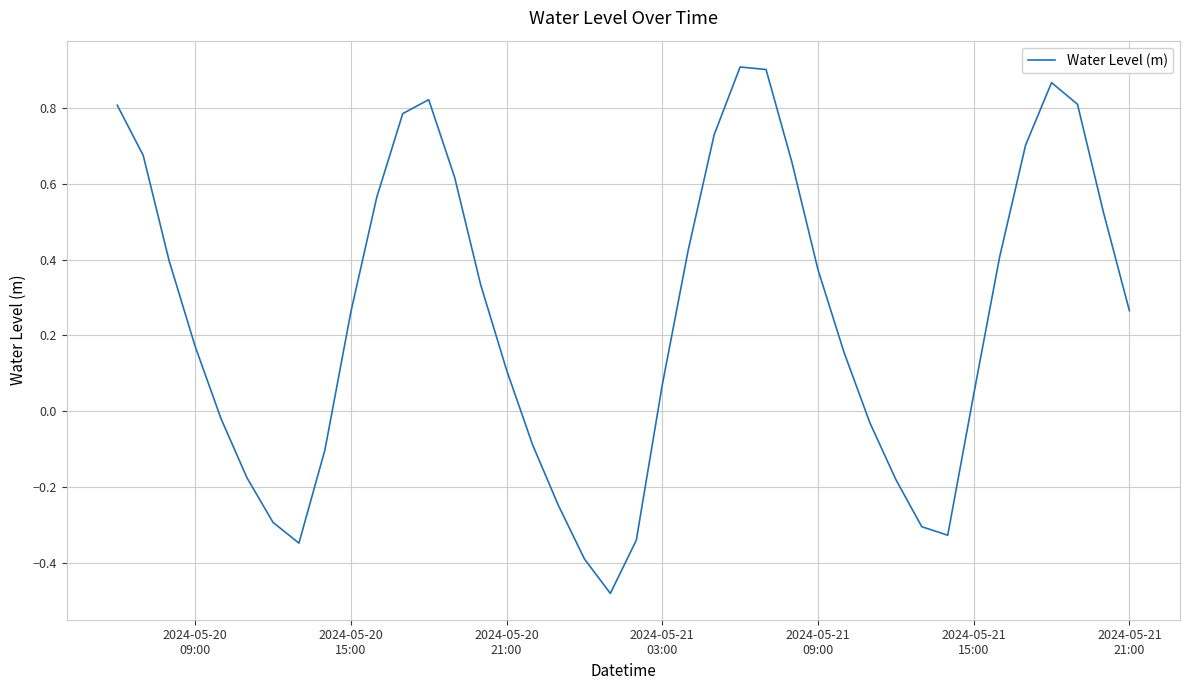

What is the difference between the maximum and minimum values?

1.4